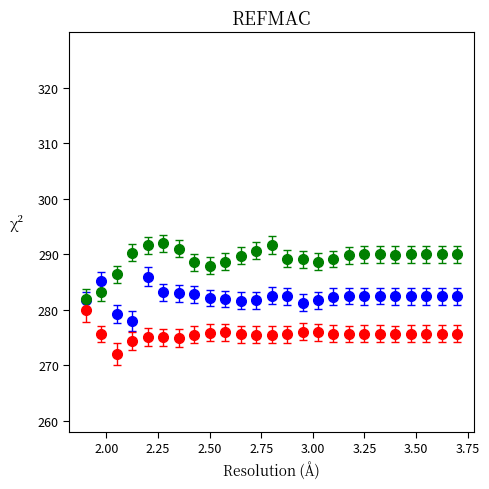

What is the smallest value displayed?

272.0